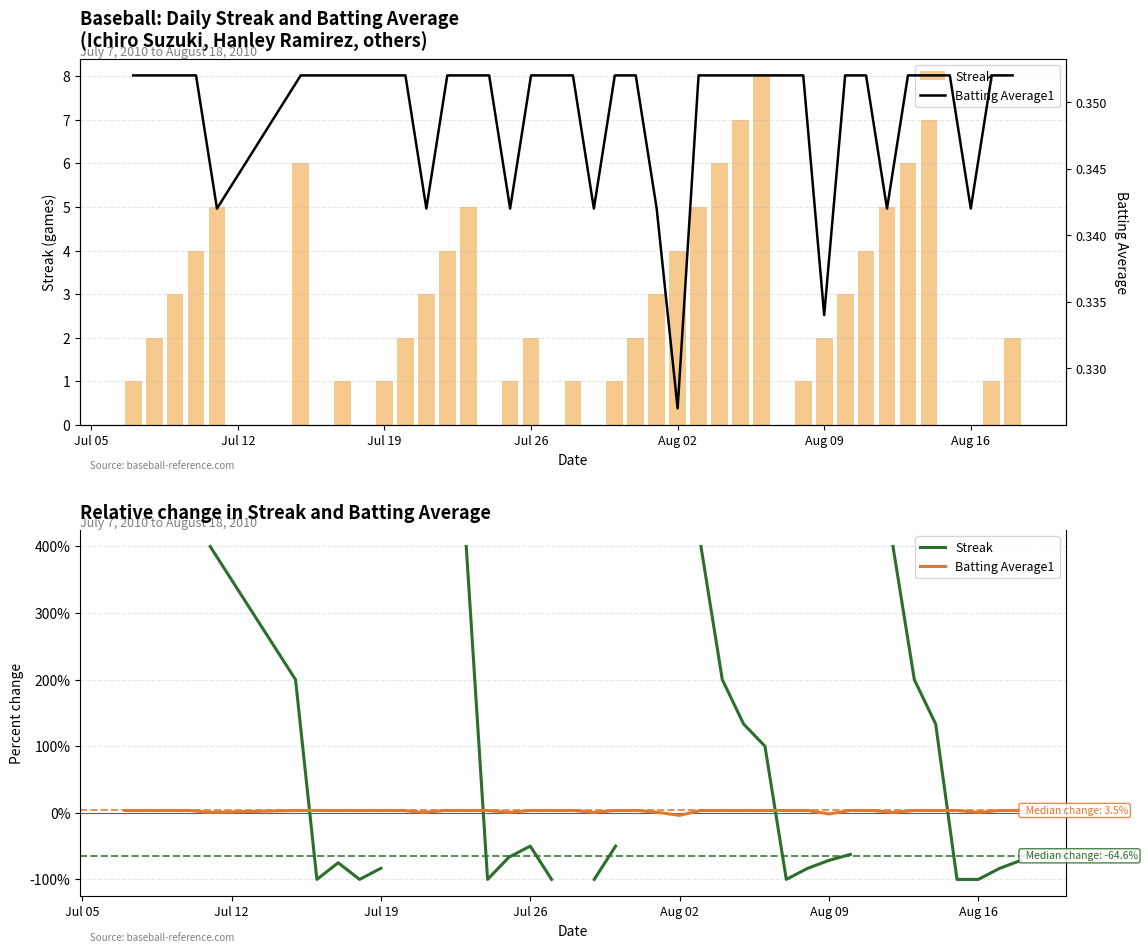

At Aug 16, list the series in order from largest to smallest.

Batting Average1, Streak